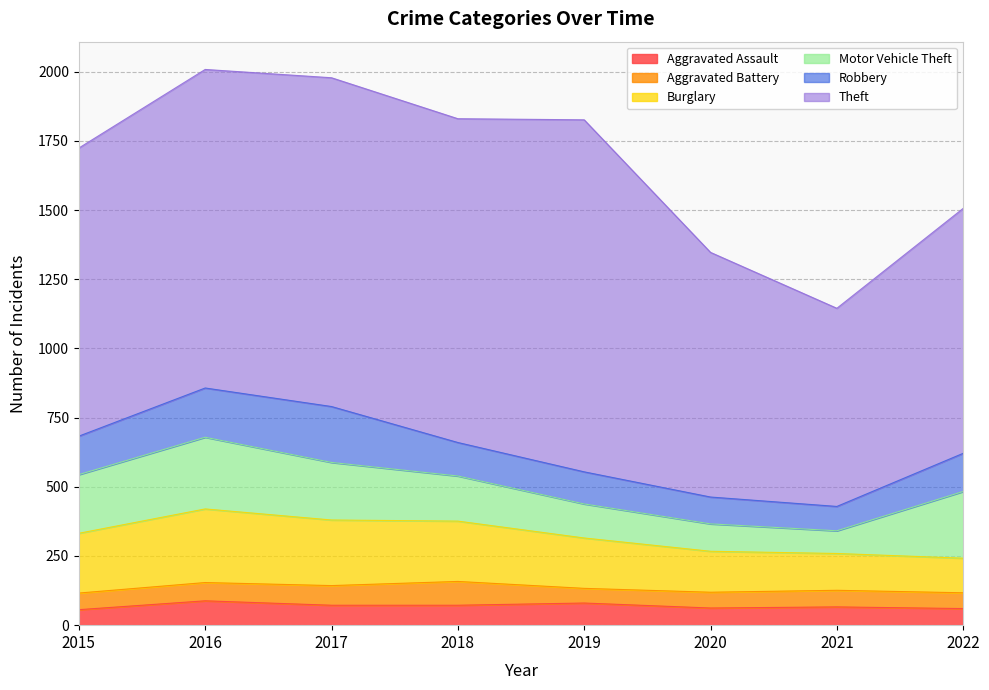

Reading left to right, what are all the values shown in this chart?

Aggravated Assault: 2015=56	2016=88	2017=72	2018=72	2019=80	2020=62	2021=66	2022=60
Aggravated Battery: 2015=60	2016=66	2017=71	2018=86	2019=53	2020=57	2021=60	2022=57
Burglary: 2015=216	2016=266	2017=237	2018=218	2019=182	2020=148	2021=133	2022=125
Motor Vehicle Theft: 2015=212	2016=259	2017=208	2018=163	2019=123	2020=99	2021=82	2022=241
Robbery: 2015=139	2016=178	2017=202	2018=121	2019=116	2020=97	2021=88	2022=138
Theft: 2015=1041	2016=1151	2017=1188	2018=1170	2019=1272	2020=884	2021=716	2022=885